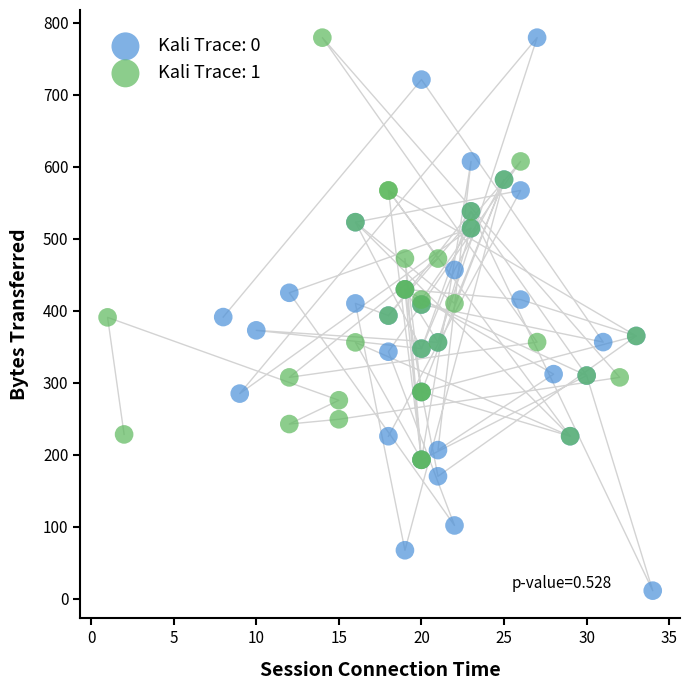

What are all the series names shown in the legend?

Kali Trace: 0, Kali Trace: 1